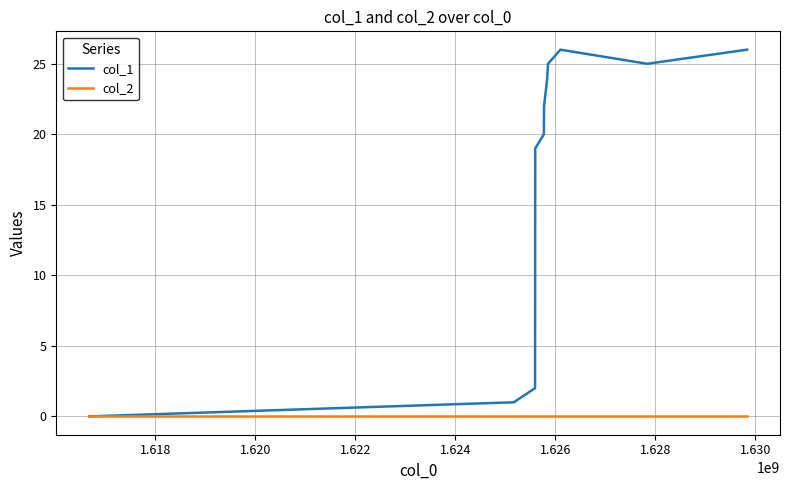

How many lines are shown in the chart?

2